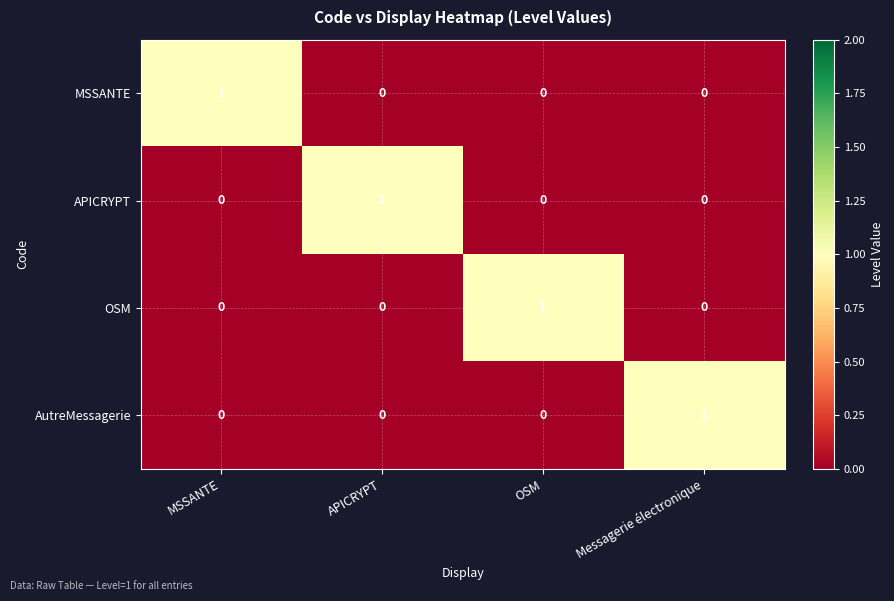

Reading left to right, list all the values displayed in this chart.

MSSANTE: MSSANTE=1	APICRYPT=0	OSM=0	Messagerie électronique=0
APICRYPT: MSSANTE=0	APICRYPT=1	OSM=0	Messagerie électronique=0
OSM: MSSANTE=0	APICRYPT=0	OSM=1	Messagerie électronique=0
AutreMessagerie: MSSANTE=0	APICRYPT=0	OSM=0	Messagerie électronique=1